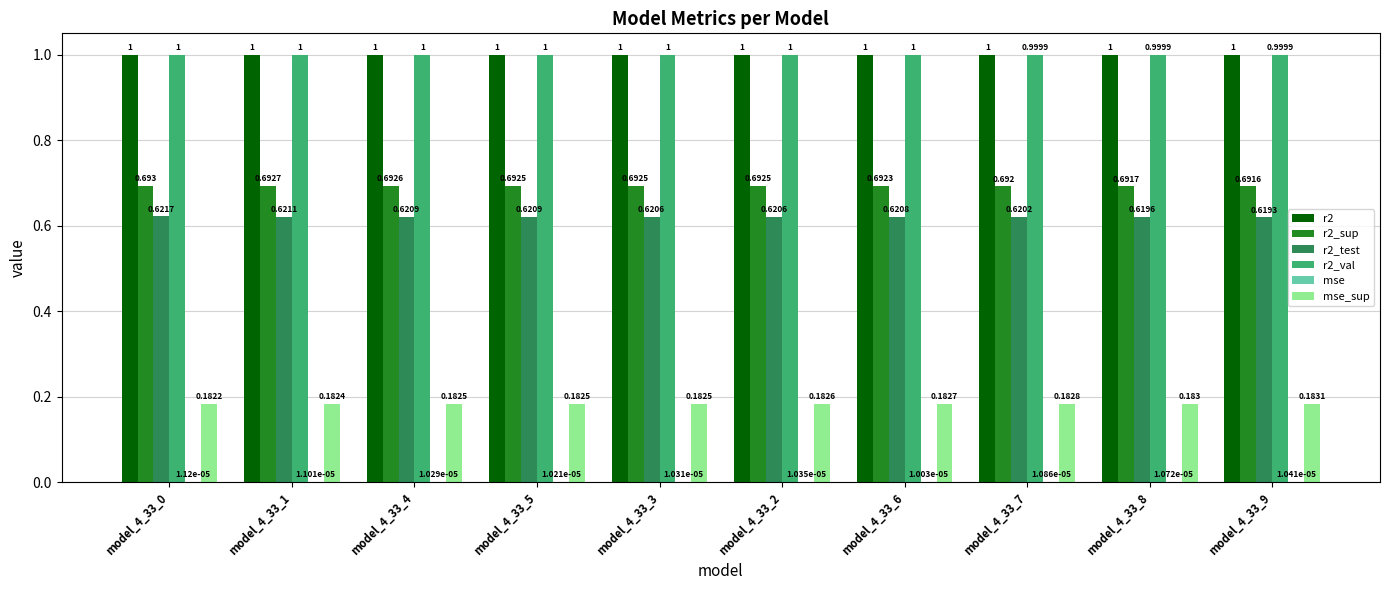

Is the value of r2 at model_4_33_0 greater than the value of r2_val at model_4_33_9?

Yes